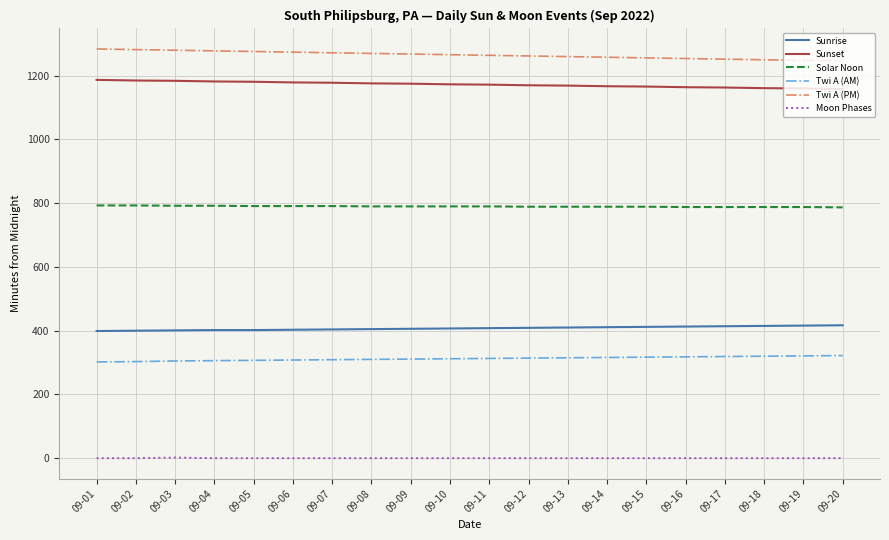

The value of Twi A (AM) at 09-05 is 131. True or false?

False